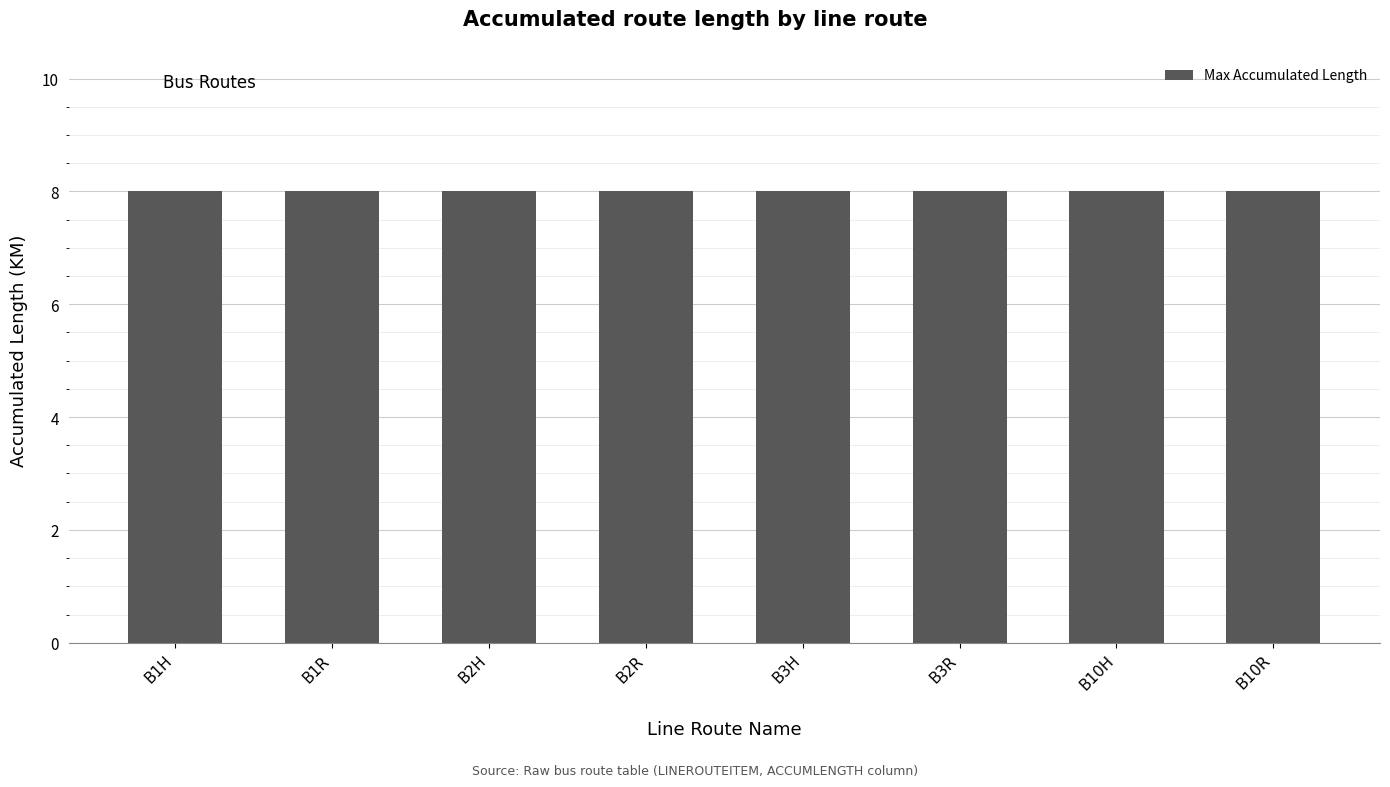

What is the maximum value shown in the chart?

8